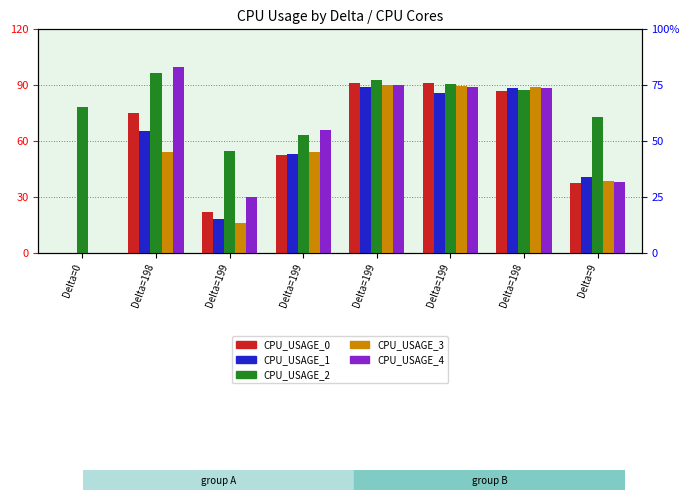

The value of CPU_USAGE_4 at Delta=198 is 88.4. True or false?

True